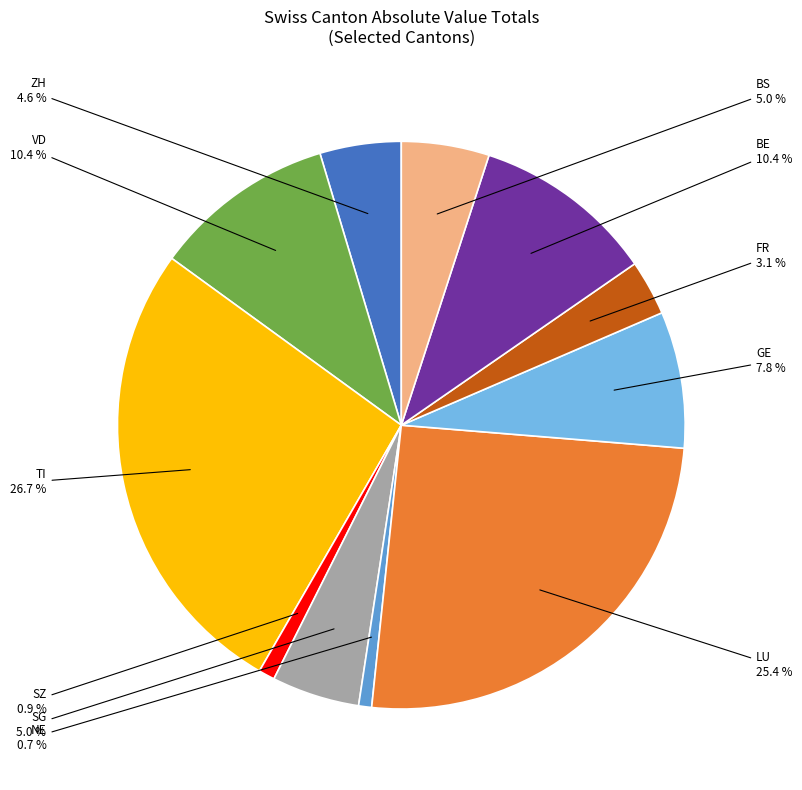

What is the total percentage of BE and FR?

13.5%